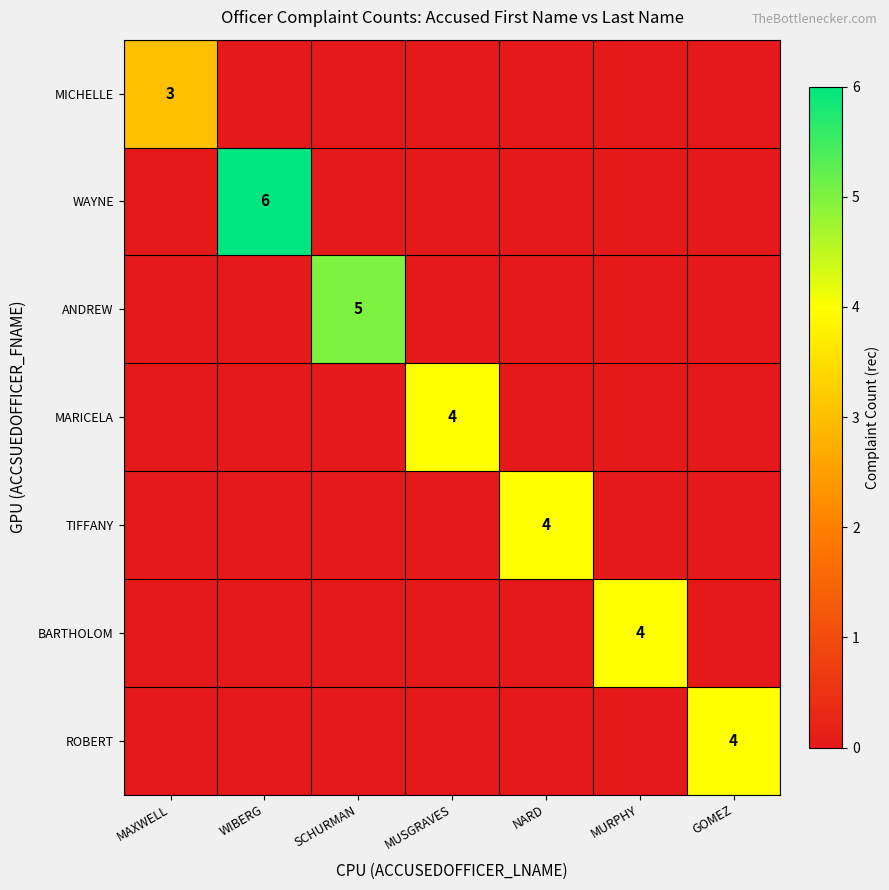

Between WIBERG and GOMEZ, which series saw the biggest shift?

WAYNE